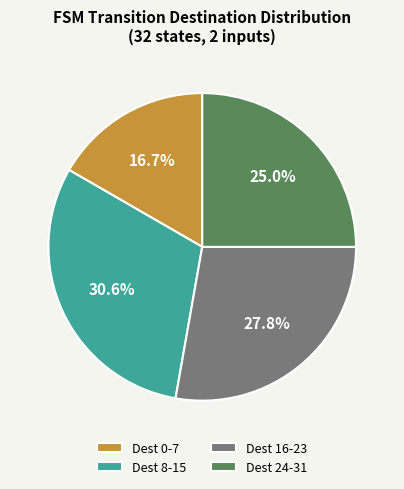

Is Dest 0-7 the majority of the pie?

No